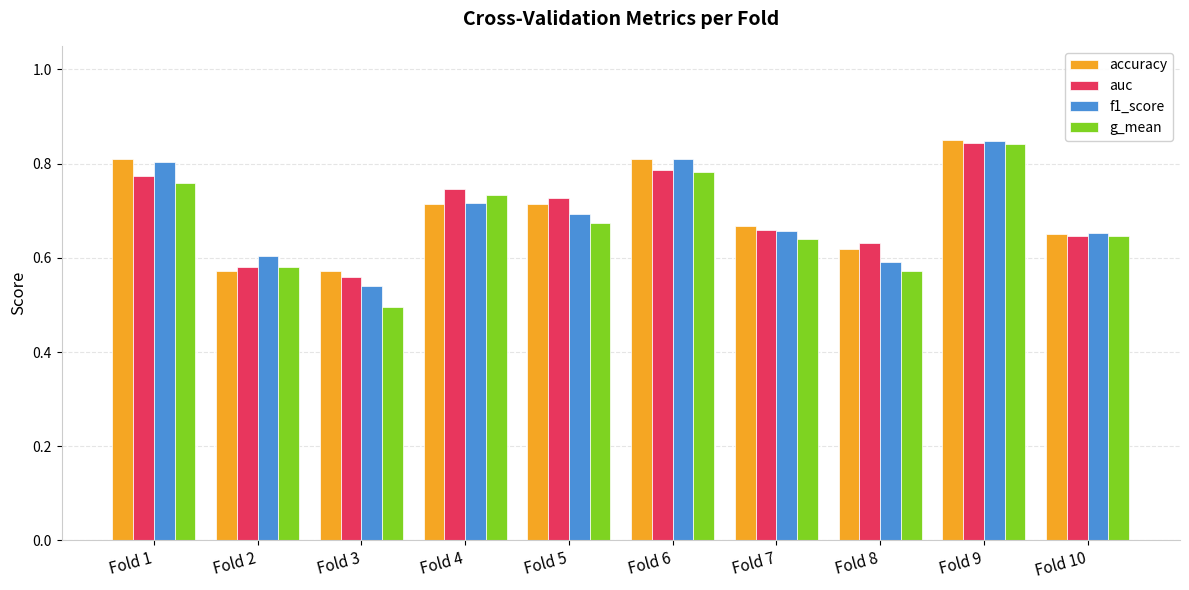

Which series has the widest spread of values?

g_mean